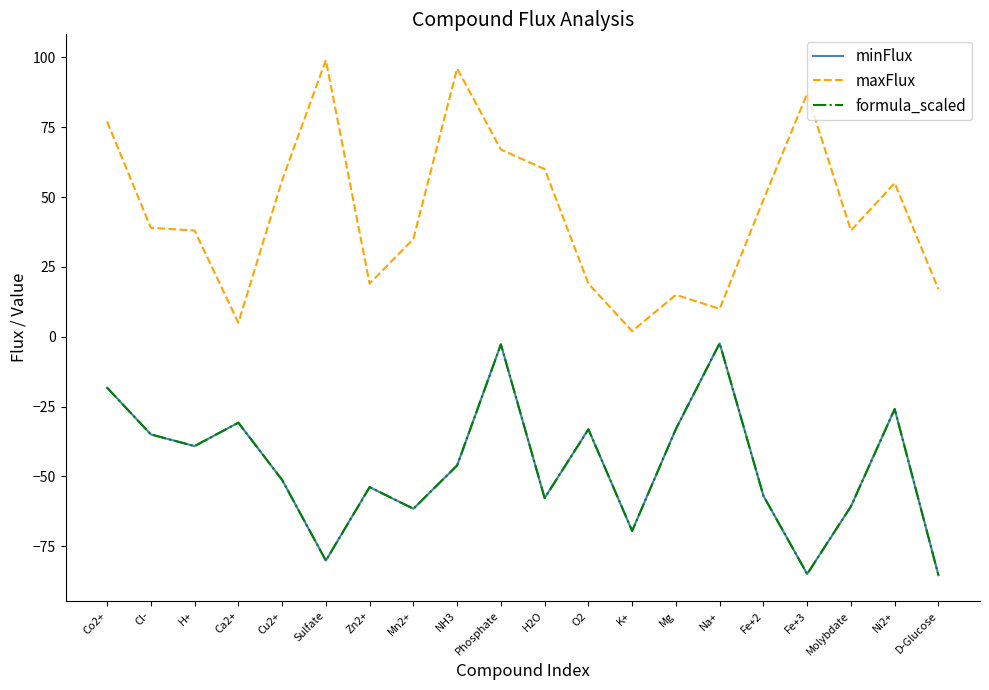

What is the sum of the minFlux values at H2O and Ca2+?

-88.5